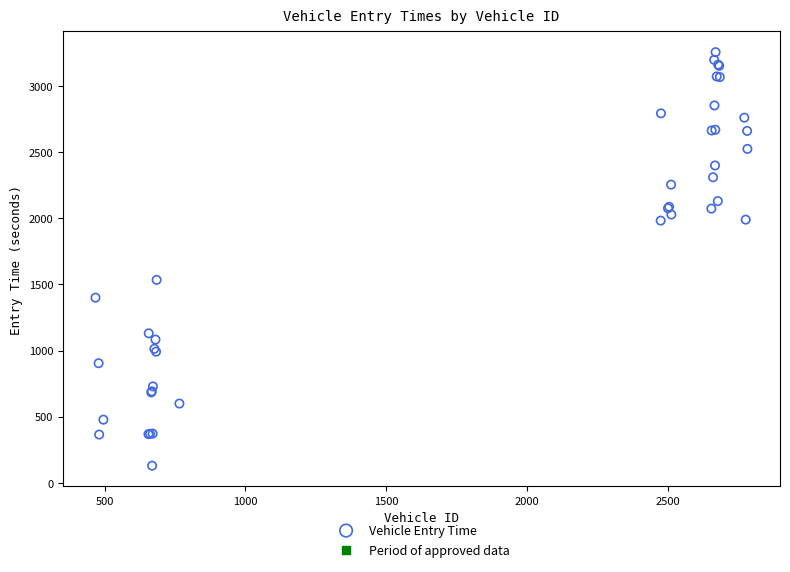

What Y value in the scatter plot is closest to 1693?

1535.0